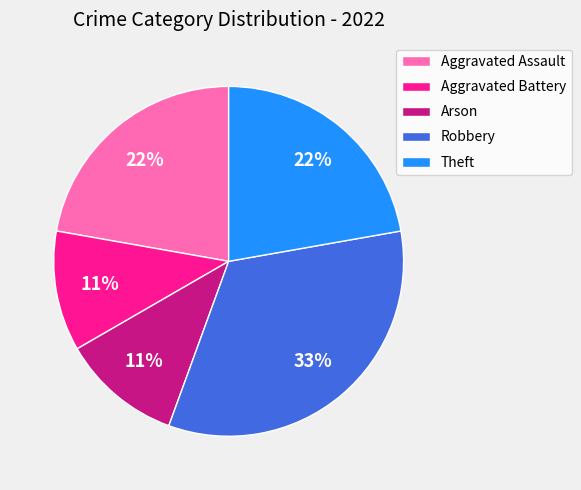

To the nearest percent, what is the difference between the Aggravated Battery and Theft slice percentages?

11%